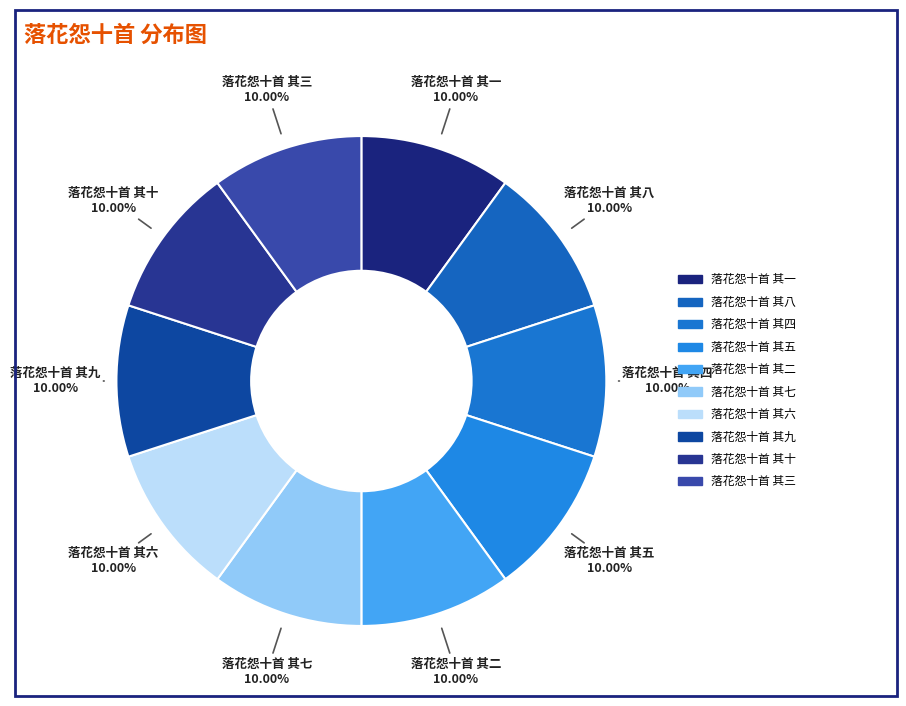

Does 落花怨十首 其六 represent more than half of the total?

No